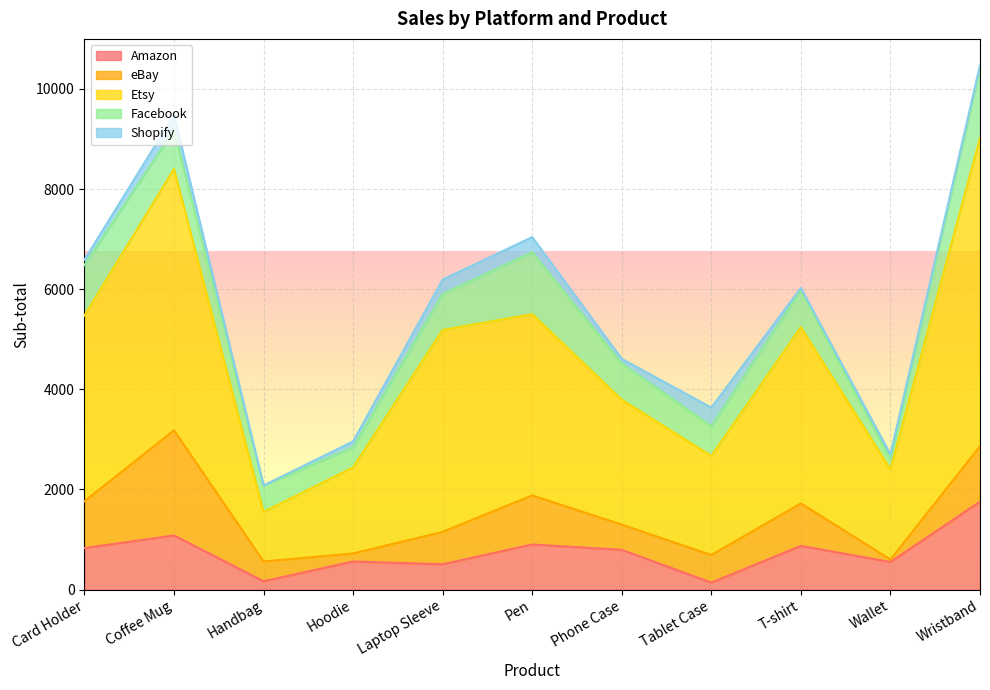

How many lines are shown in the chart?

5